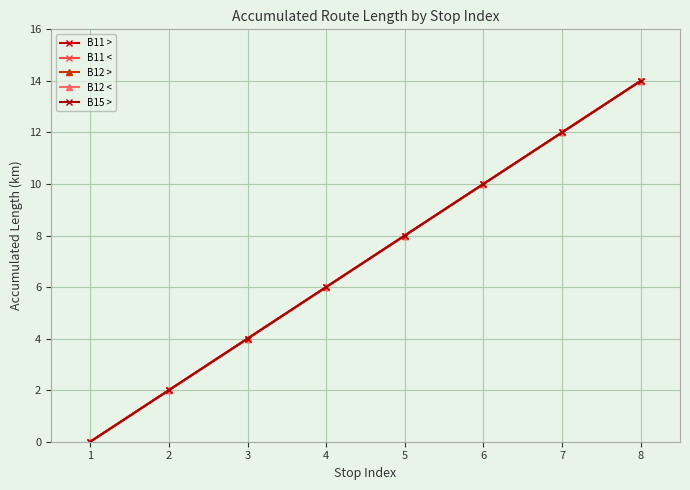

Is this an area chart (filled region under the line)?

No